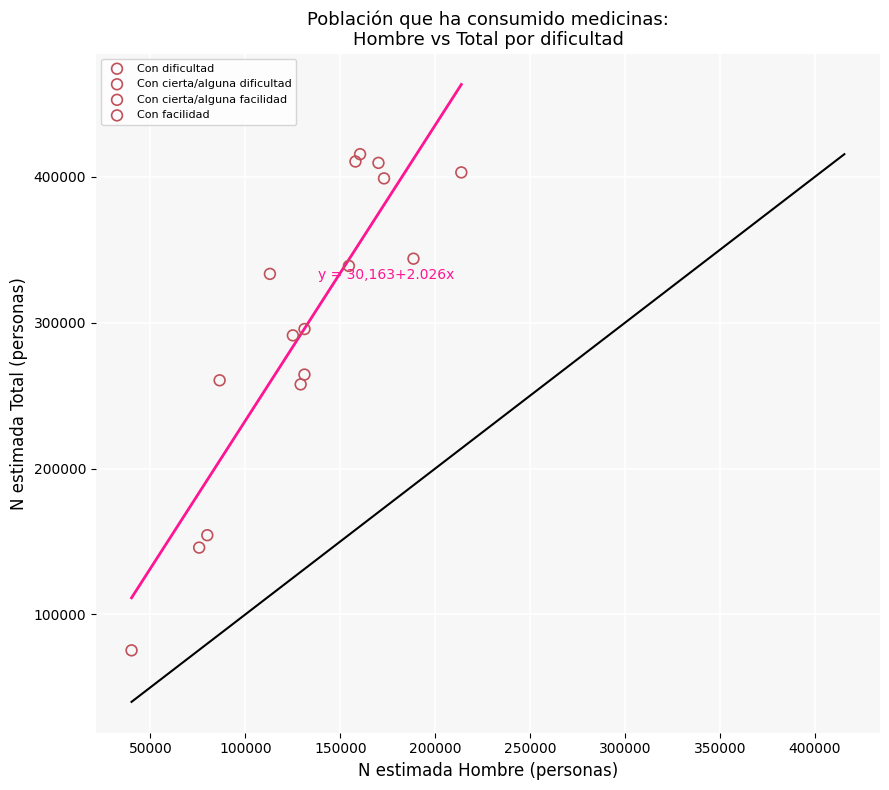

Which series reaches the minimum Y coordinate?

Con facilidad